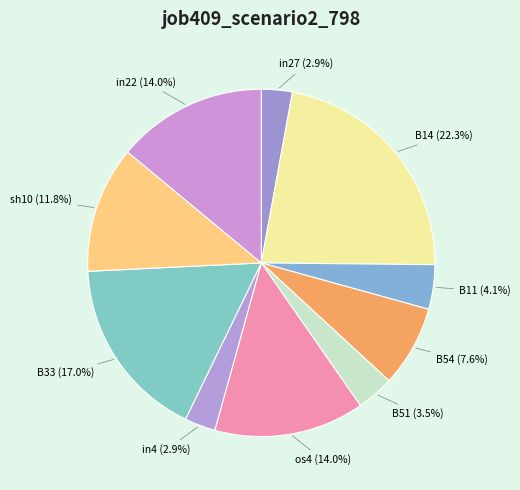

How many slices are in this pie chart?

10